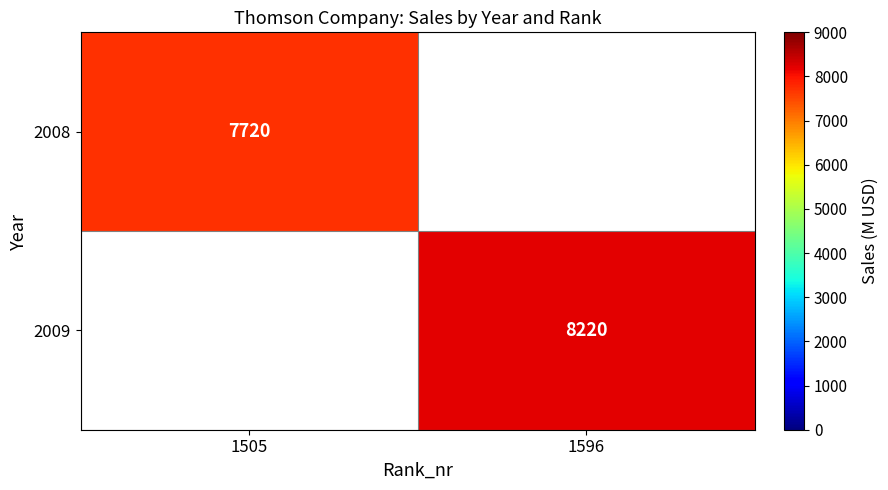

The 2009 series shows 8220 at 1596. True or false?

True